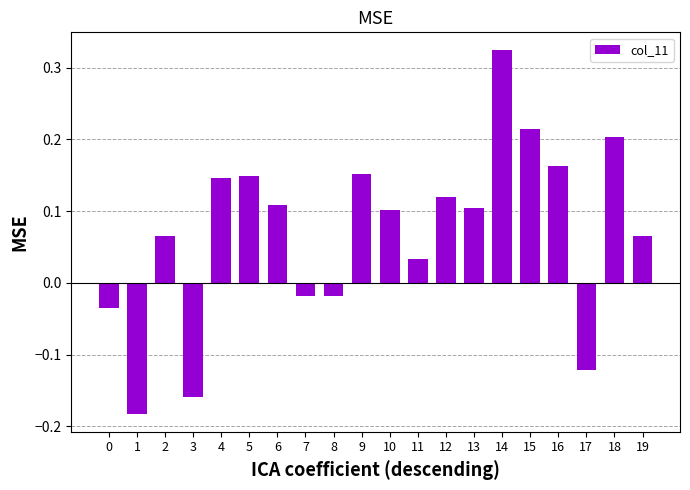

How many negative values are there?

6